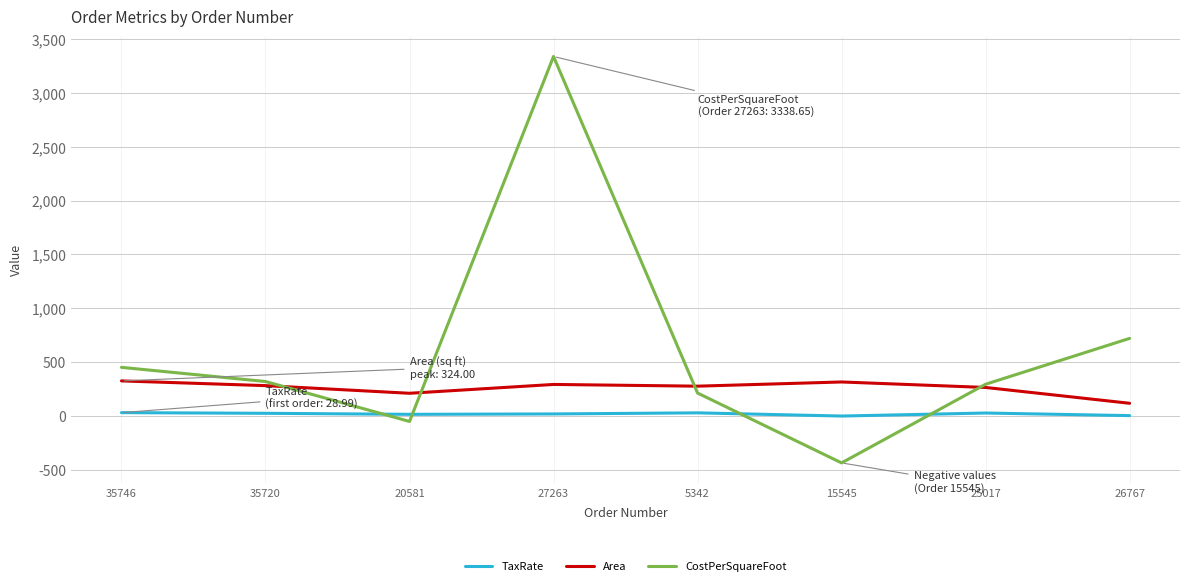

Between 35720 and 20581, which series saw the biggest shift?

CostPerSquareFoot